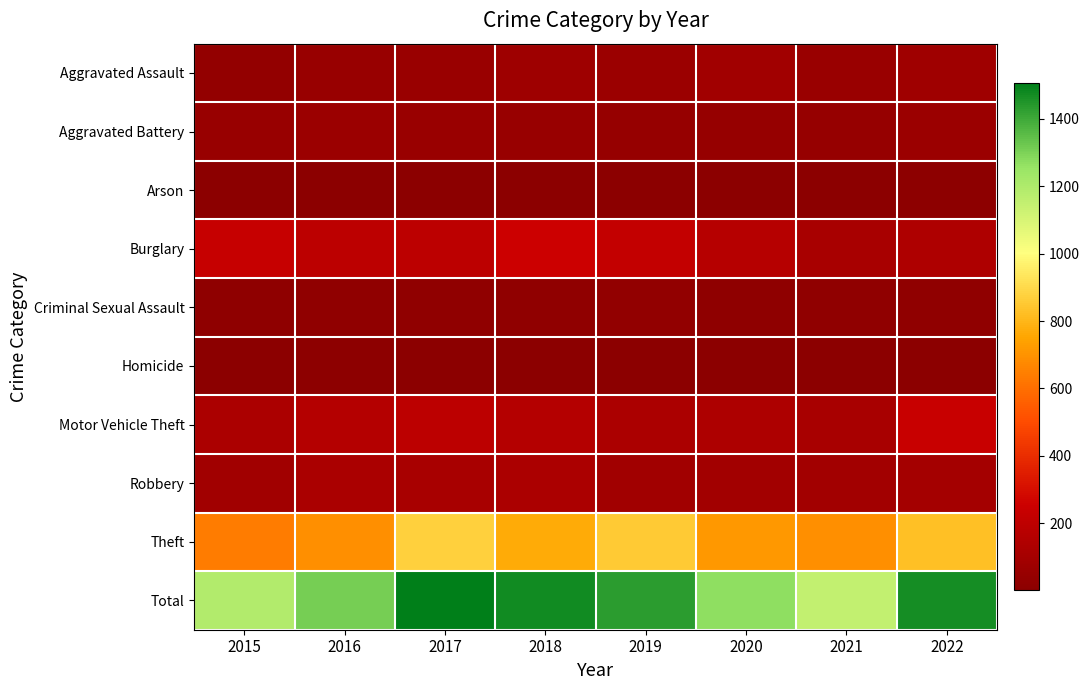

At 2017, list the series in order from largest to smallest.

Total, Theft, Burglary, Motor Vehicle Theft, Robbery, Aggravated Assault, Aggravated Battery, Criminal Sexual Assault, Homicide, Arson